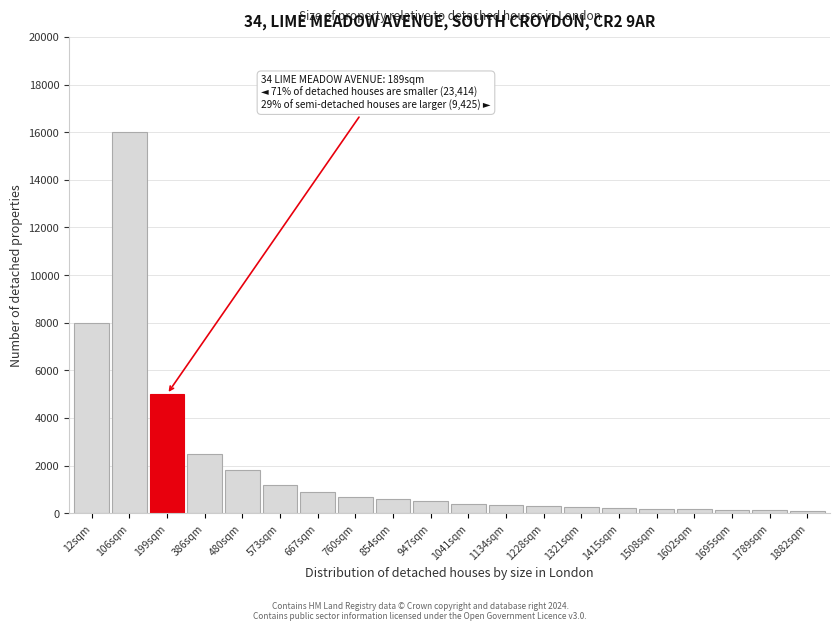

What is the label of the 4th bar from the left?

386sqm